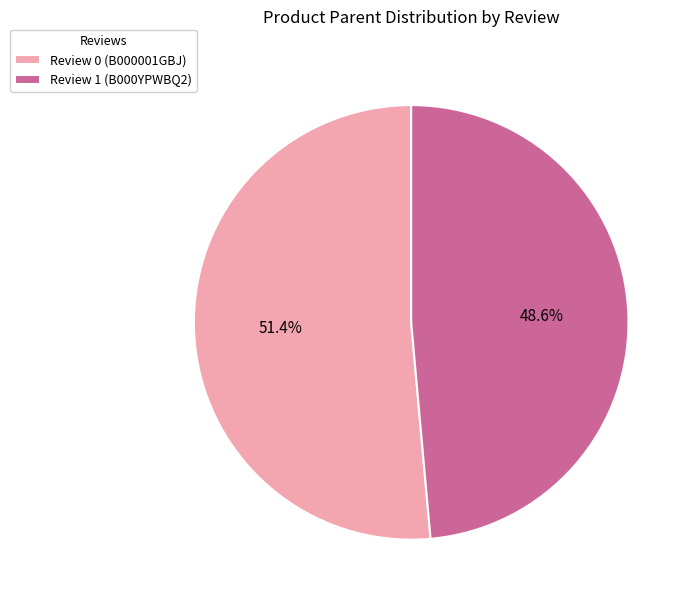

What is the smallest slice in the pie chart?

Review 1 (B000YPWBQ2)